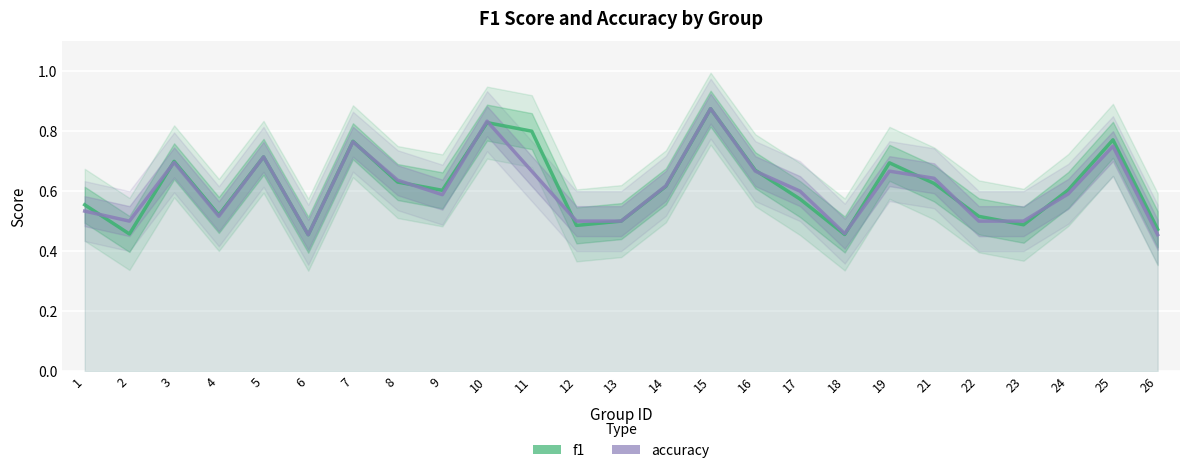

Which series changed the most between 1 and 23?

f1